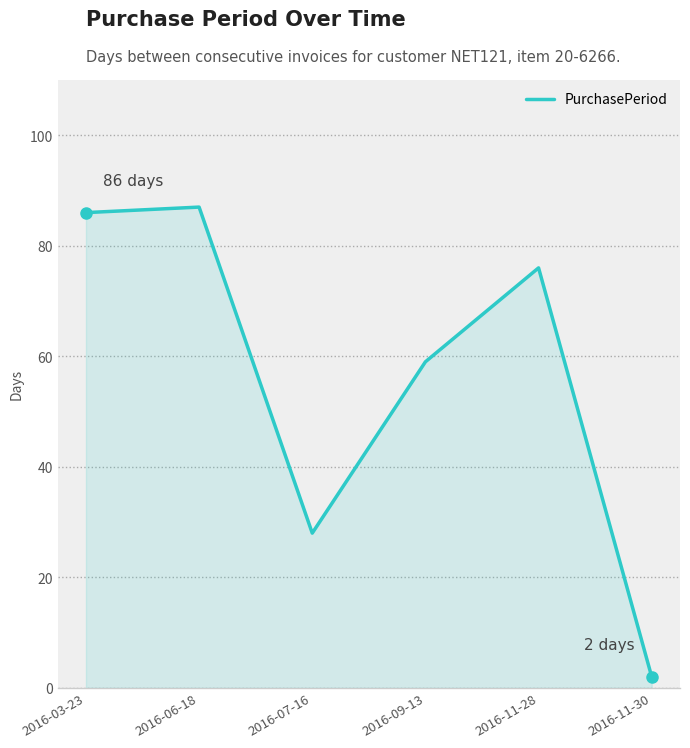

Where is the first local minimum?

2016-07-16